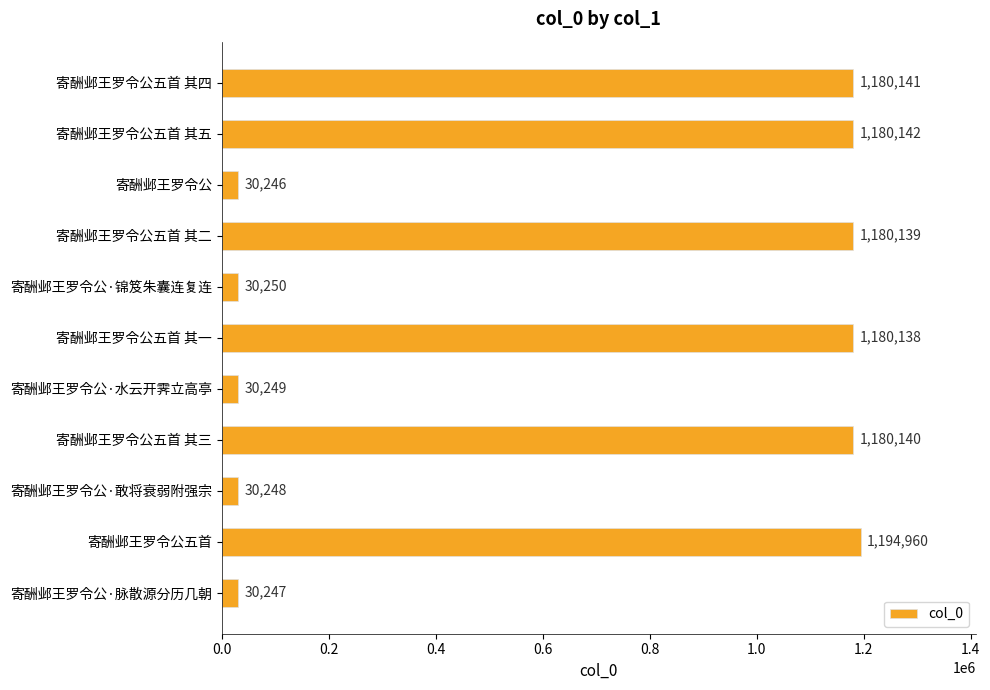

Is it true that the value at 寄酬邺王罗令公·锦笈朱囊连复连 is 30250?

True